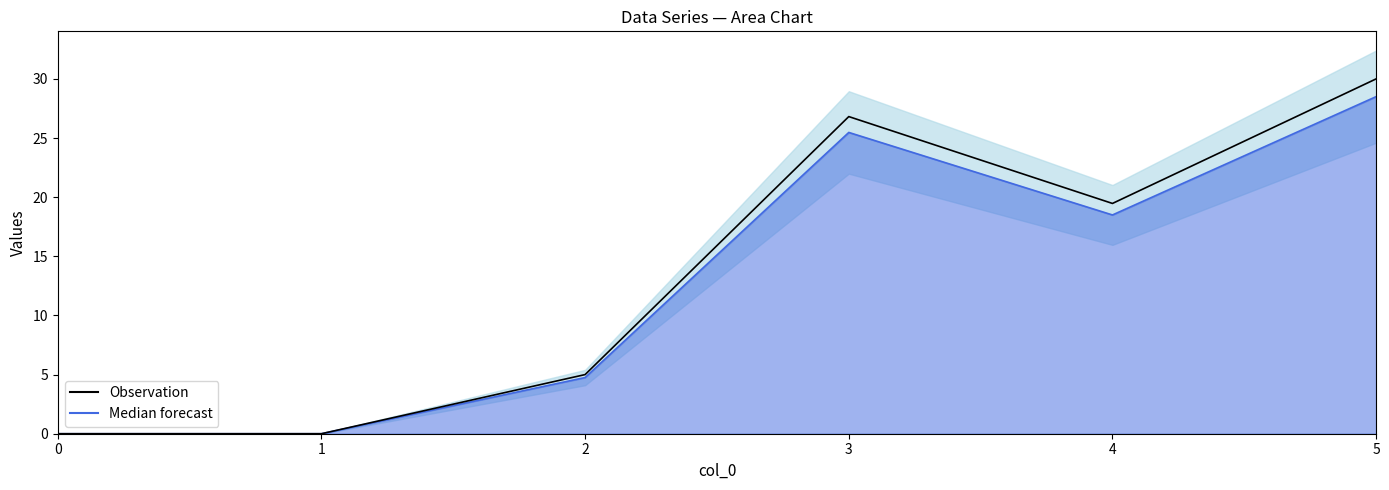

Between 3 and 2, which is larger?

3